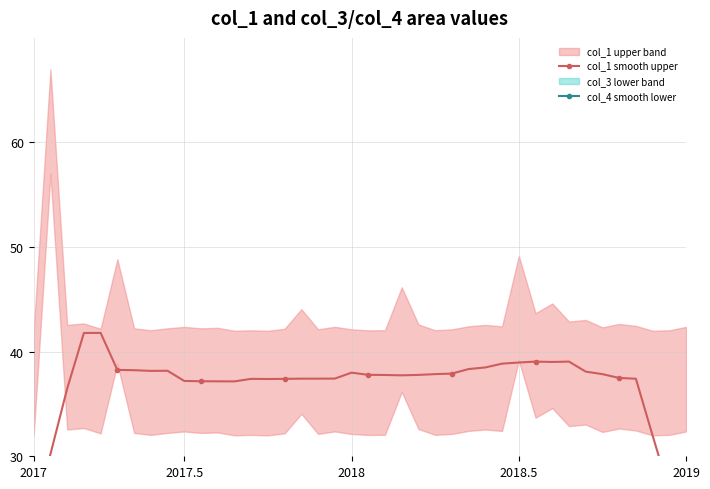

True or false: col_1 smooth upper and col_4 smooth lower cross at least once.

False